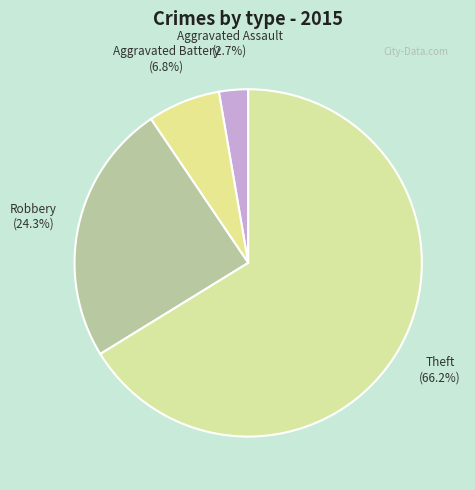

How many segments does this pie chart have?

4